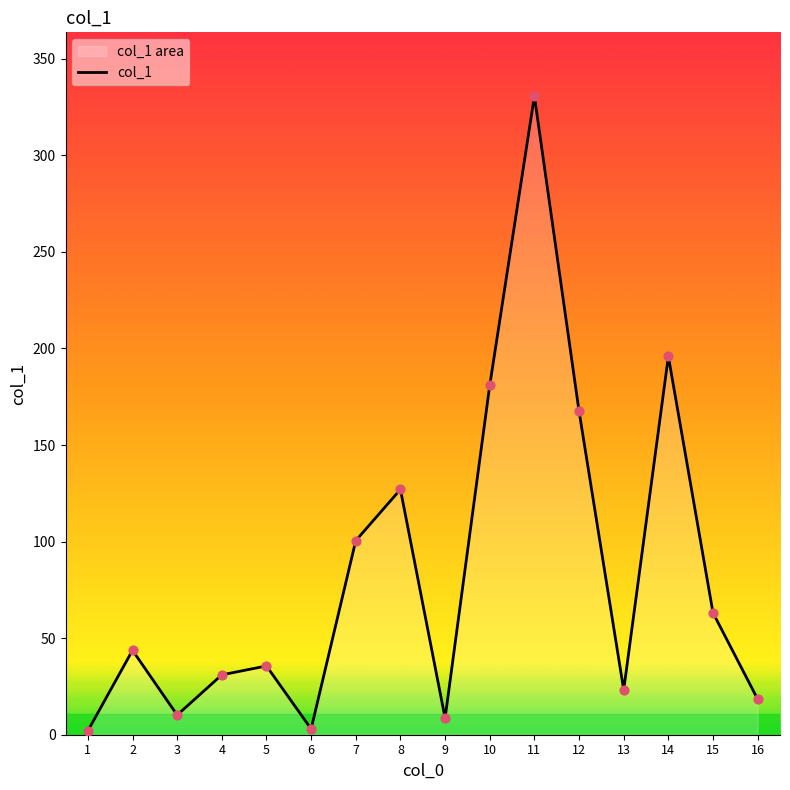

What is the change in value from 3 to 5?

+25.4